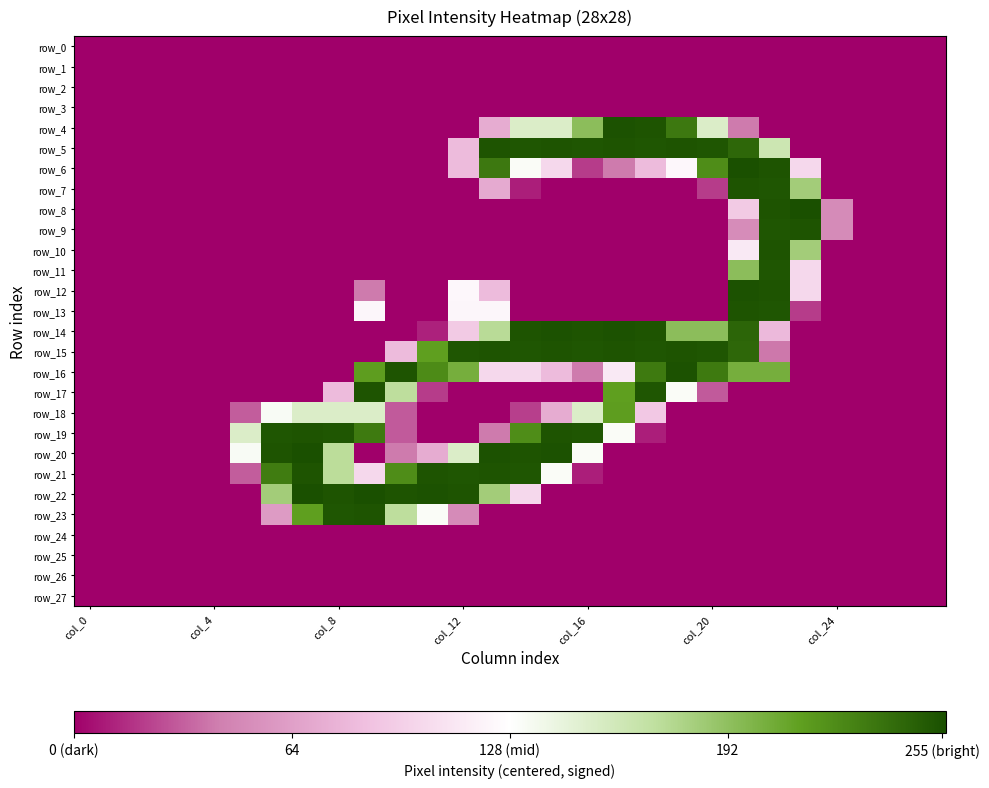

Rank the series by their maximum value, from lowest to highest.

row_0, row_1, row_2, row_3, row_24, row_25, row_26, row_27, row_18, row_11, row_5, row_7, row_9, row_10, row_13, row_15, row_17, row_19, row_21, row_23, row_4, row_12, row_14, row_16, row_6, row_8, row_20, row_22